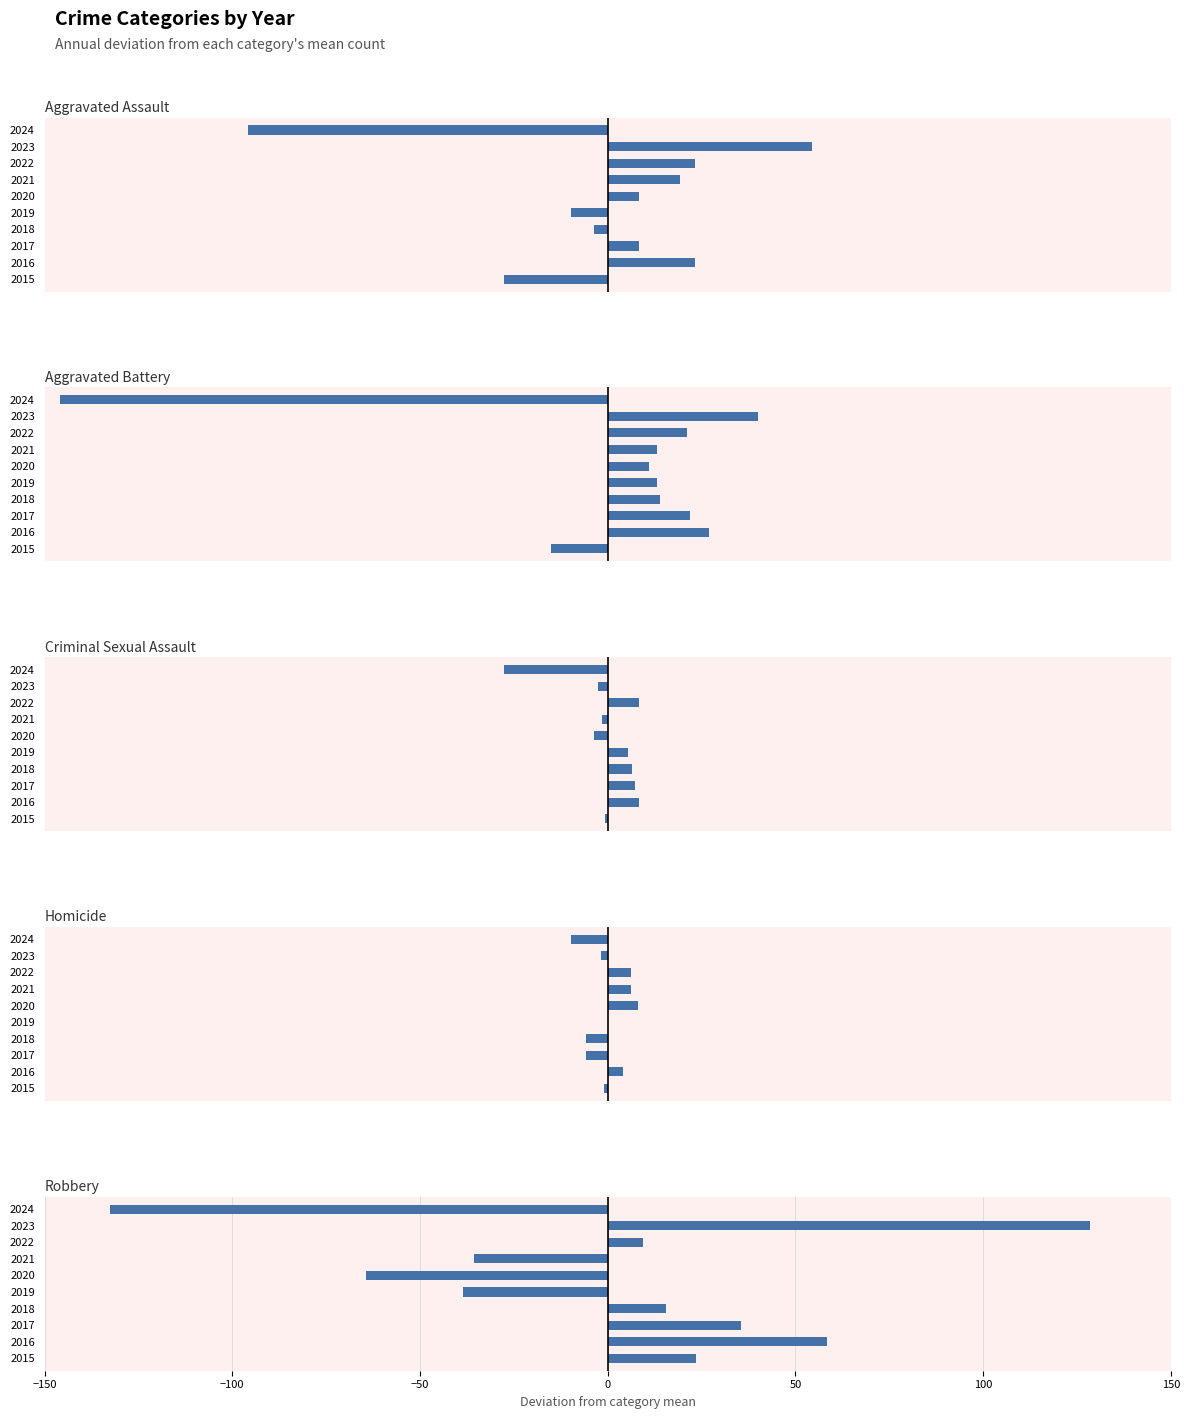

The Criminal Sexual Assault series shows 8.4 at 2022. True or false?

True